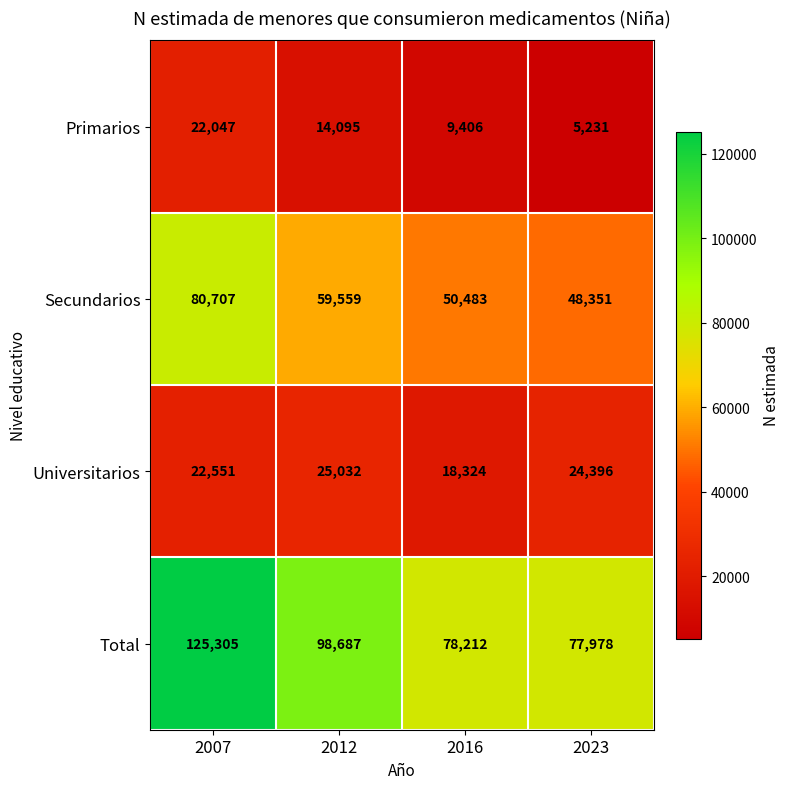

How many series are shown in this chart?

4